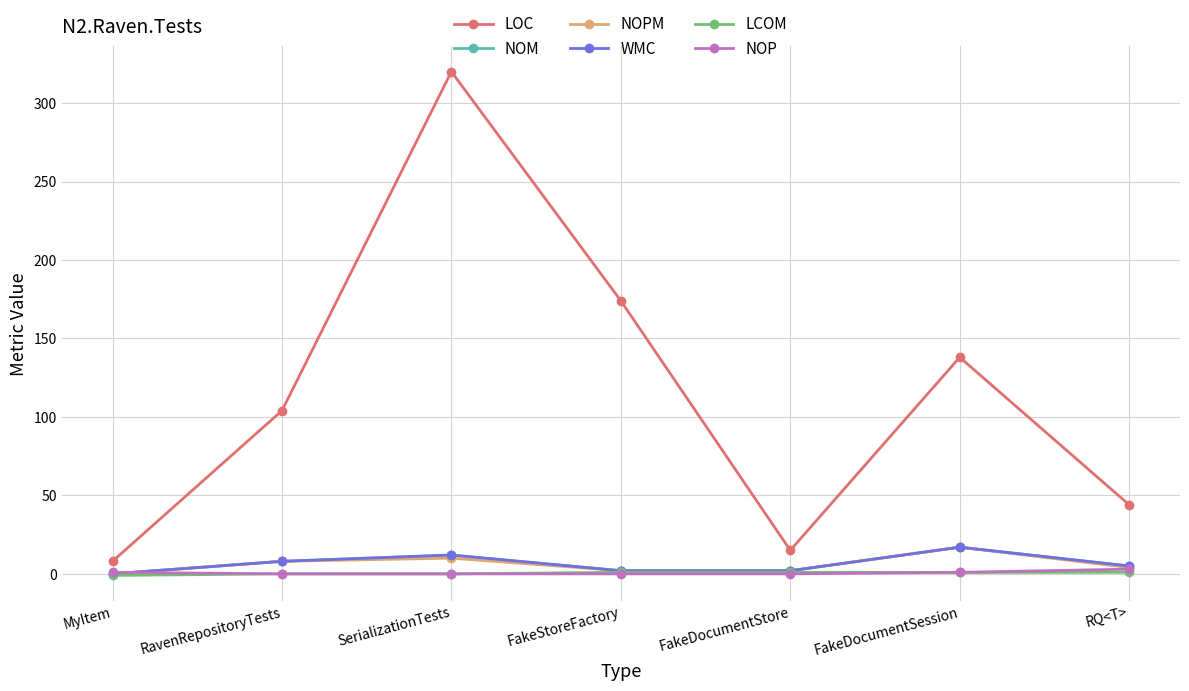

At RQ<T>, list the series in order from smallest to largest.

LCOM, NOP, NOPM, NOM, WMC, LOC